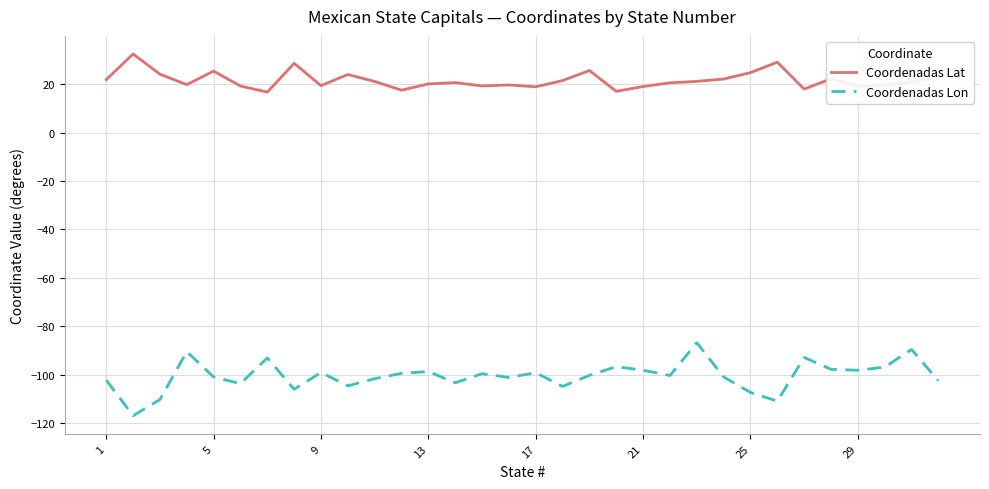

What is the difference between the maximum and minimum values in the Coordenadas Lat series?

15.7